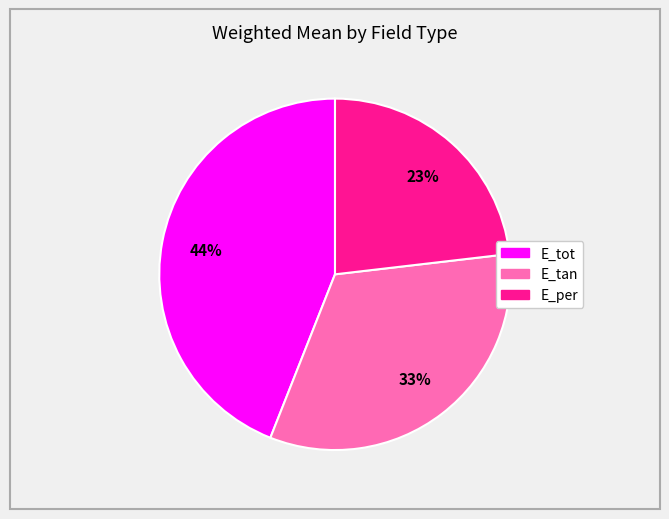

Between E_tot and E_per, which is larger?

E_tot